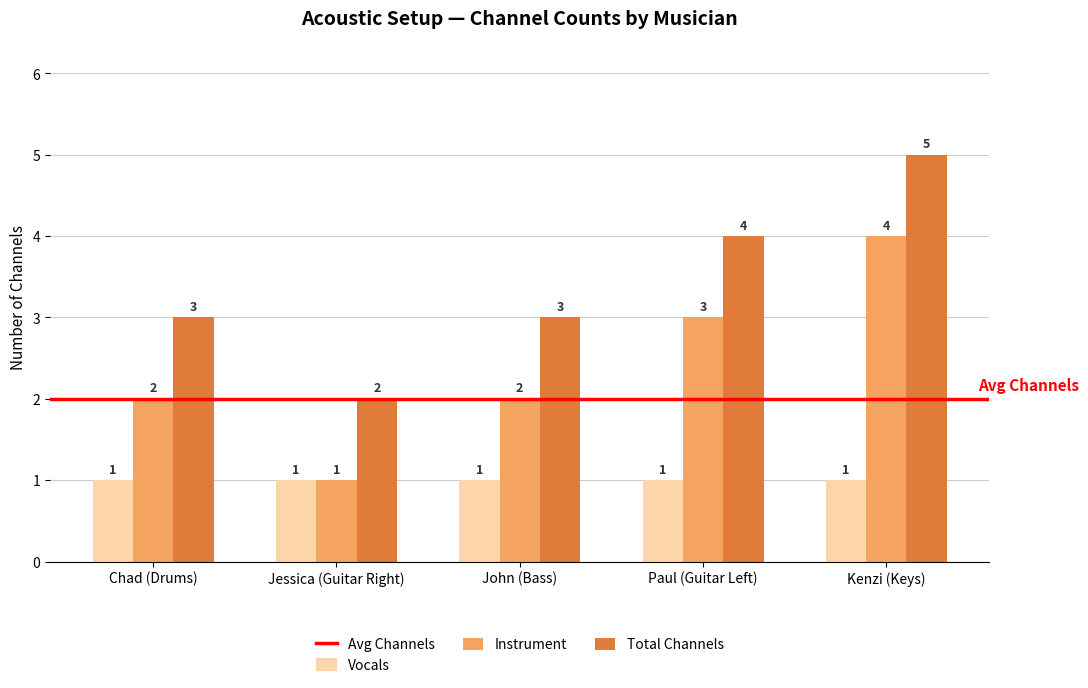

The value of Total Channels at John (Bass) is 5. True or false?

False